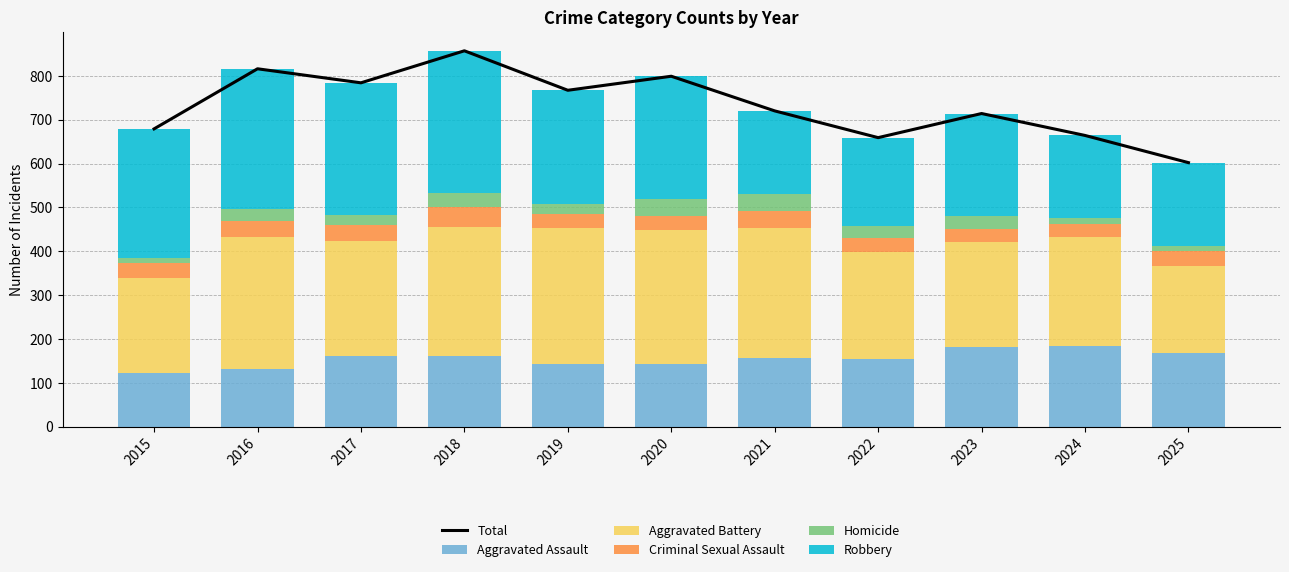

Reading left to right, what are all the values shown in this chart?

Total: 2015=679	2016=816	2017=784	2018=857	2019=767	2020=799	2021=720	2022=659	2023=714	2024=664	2025=602
Aggravated Assault: 2015=122	2016=132	2017=160	2018=161	2019=143	2020=142	2021=156	2022=155	2023=181	2024=184	2025=168
Aggravated Battery: 2015=216	2016=300	2017=263	2018=295	2019=311	2020=306	2021=297	2022=244	2023=239	2024=248	2025=199
Criminal Sexual Assault: 2015=35	2016=36	2017=37	2018=45	2019=30	2020=33	2021=39	2022=32	2023=30	2024=29	2025=33
Homicide: 2015=11	2016=28	2017=23	2018=31	2019=24	2020=38	2021=38	2022=27	2023=30	2024=14	2025=12
Robbery: 2015=295	2016=320	2017=301	2018=325	2019=259	2020=280	2021=190	2022=201	2023=234	2024=189	2025=190